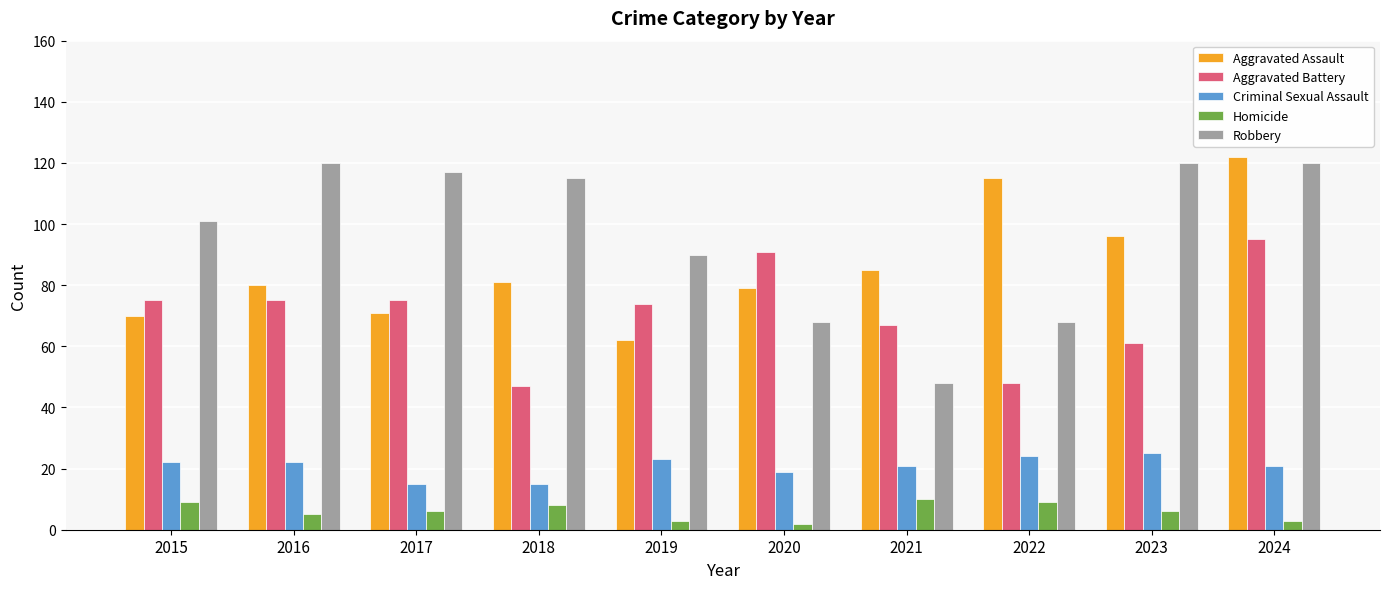

What is the average value of the Homicide series?

6